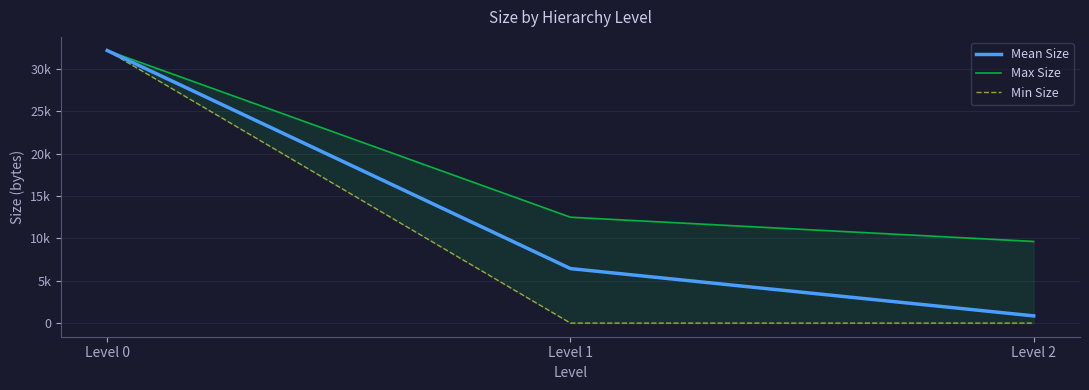

At which label does Max Size reach its peak?

Level 0